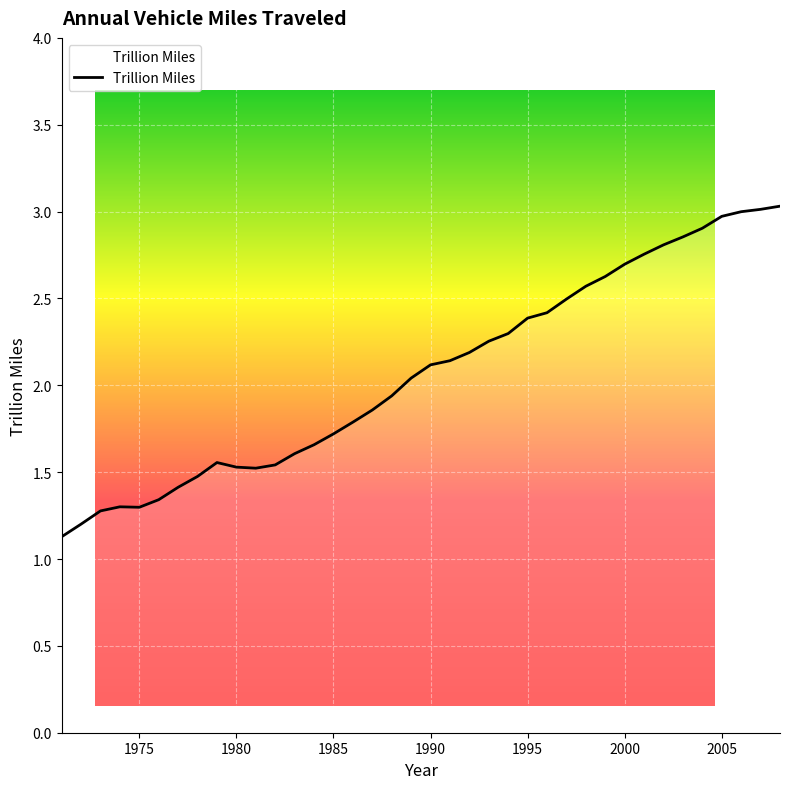

What is the maximum value shown in the chart?

3.0